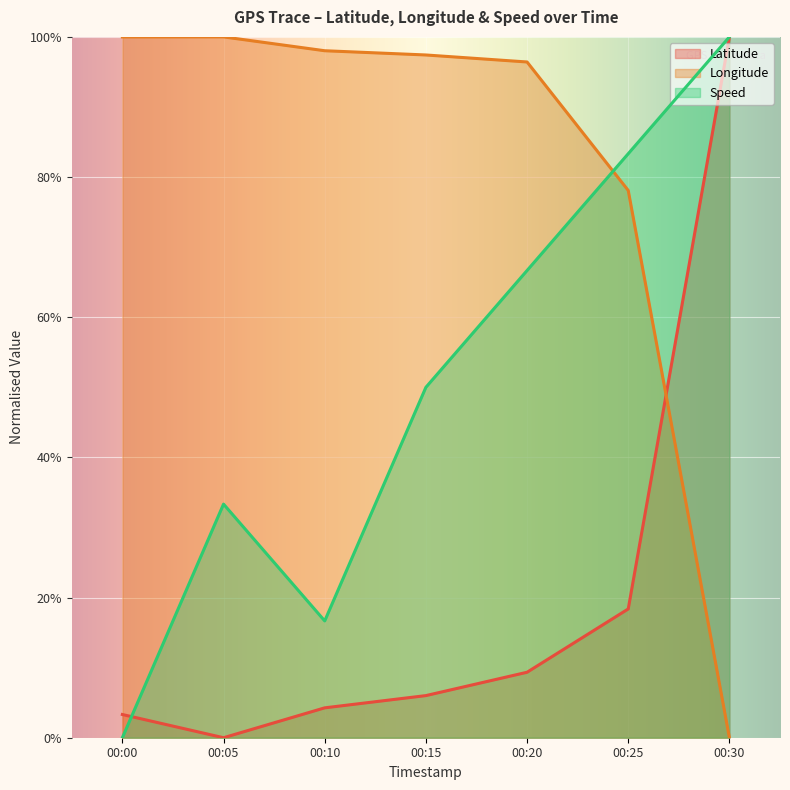

What is the value of the Speed point at the 3rd from the left?

0.2